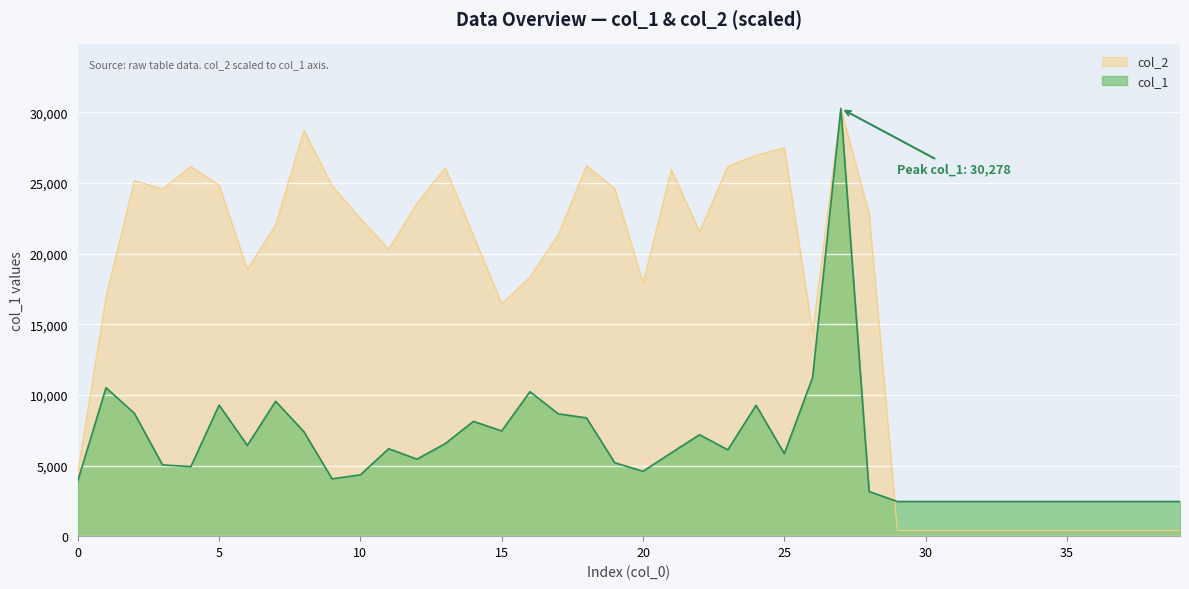

How many lines are shown in the chart?

2